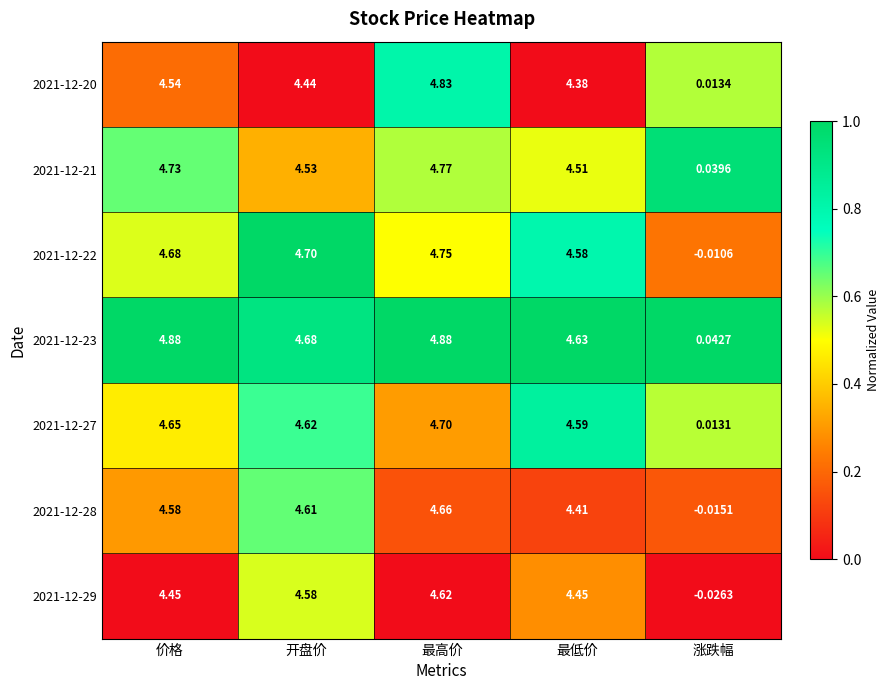

Which category has the lowest value across all series?

涨跌幅